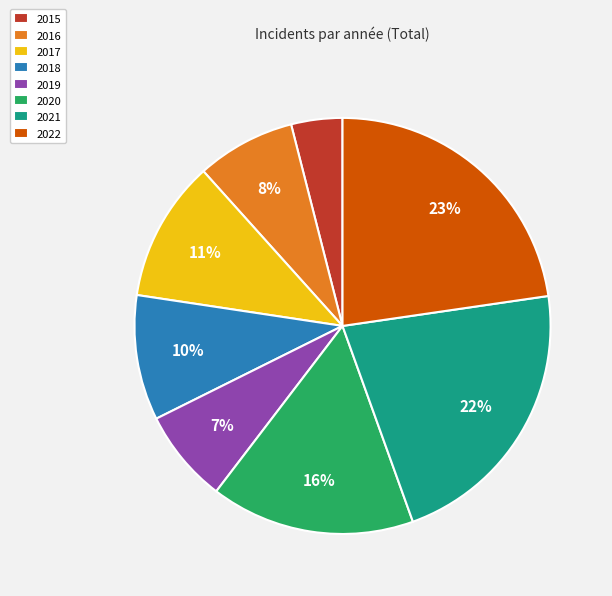

What percentage is the 2018 slice, to the nearest percent?

10%